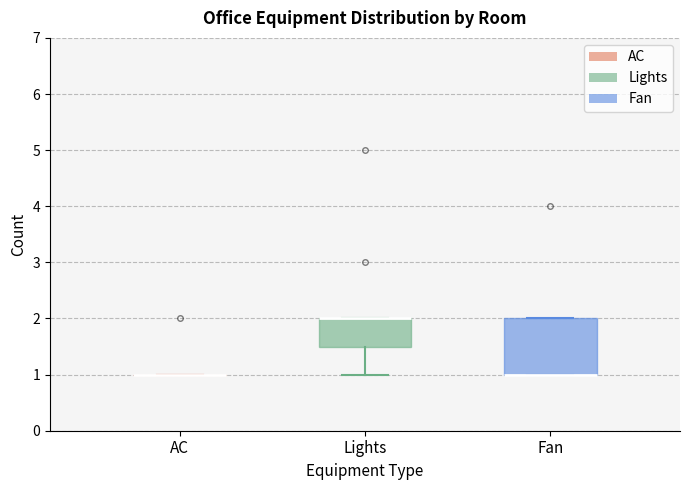

Where is the lower edge of the box for Lights on the y-axis? The values are not printed on the chart, so give them approximately, as read against the axis.

1.5